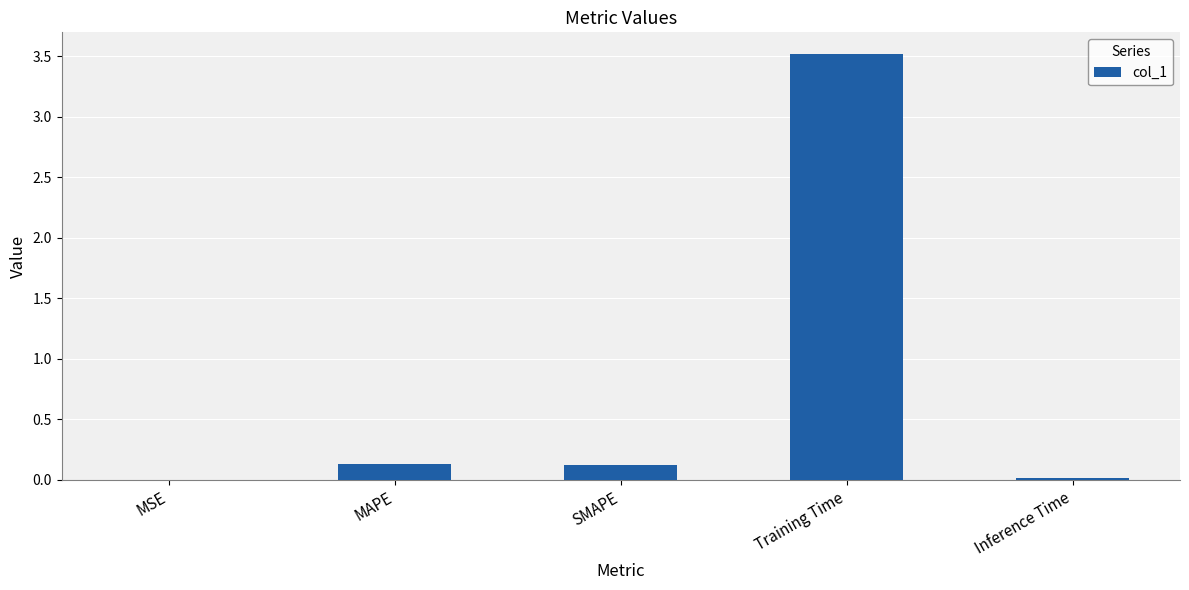

What is the maximum value shown in the chart?

3.5